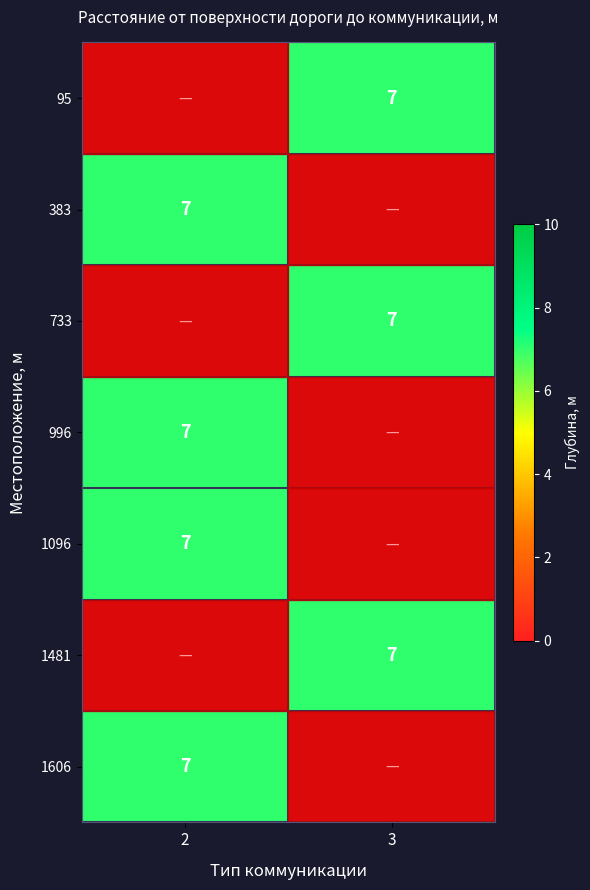

The value of 1606 at 2 is 4. True or false?

False